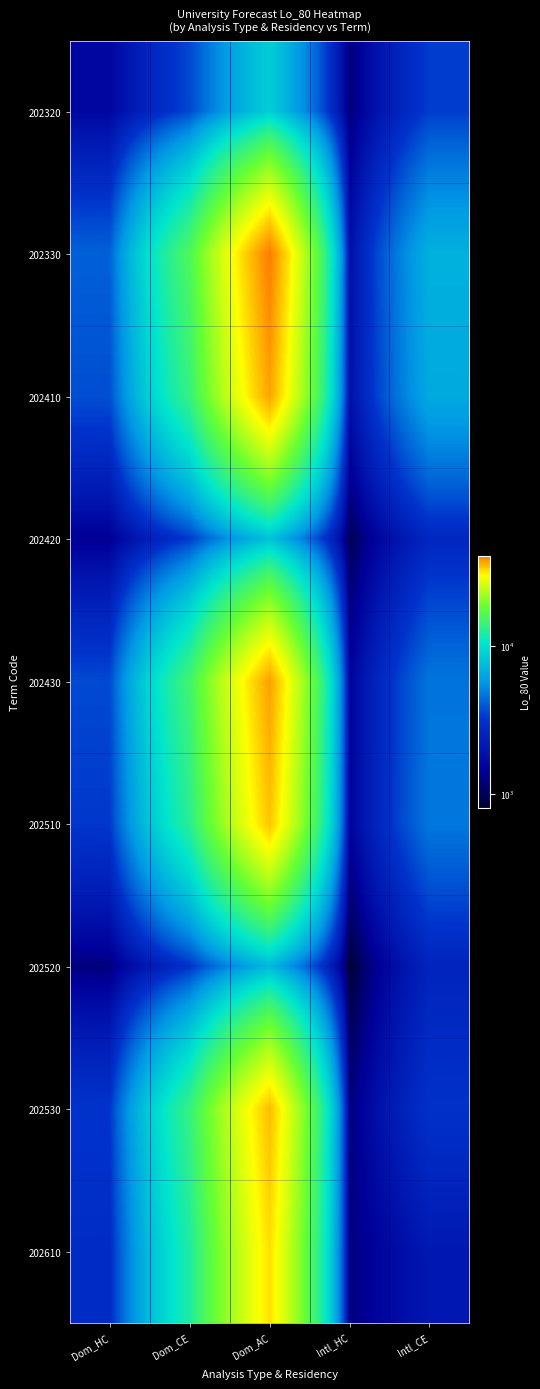

How many data points does each series have?

5